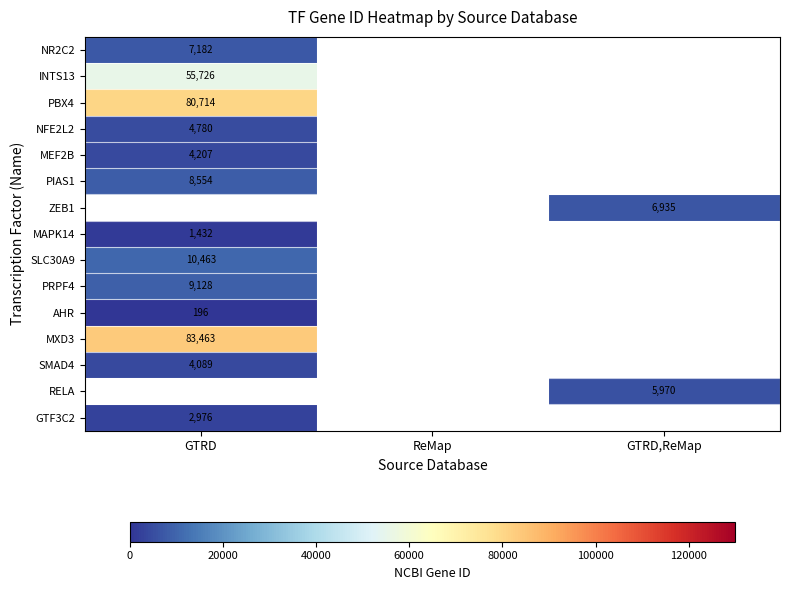

The PIAS1 series shows 8554 at GTRD. True or false?

True